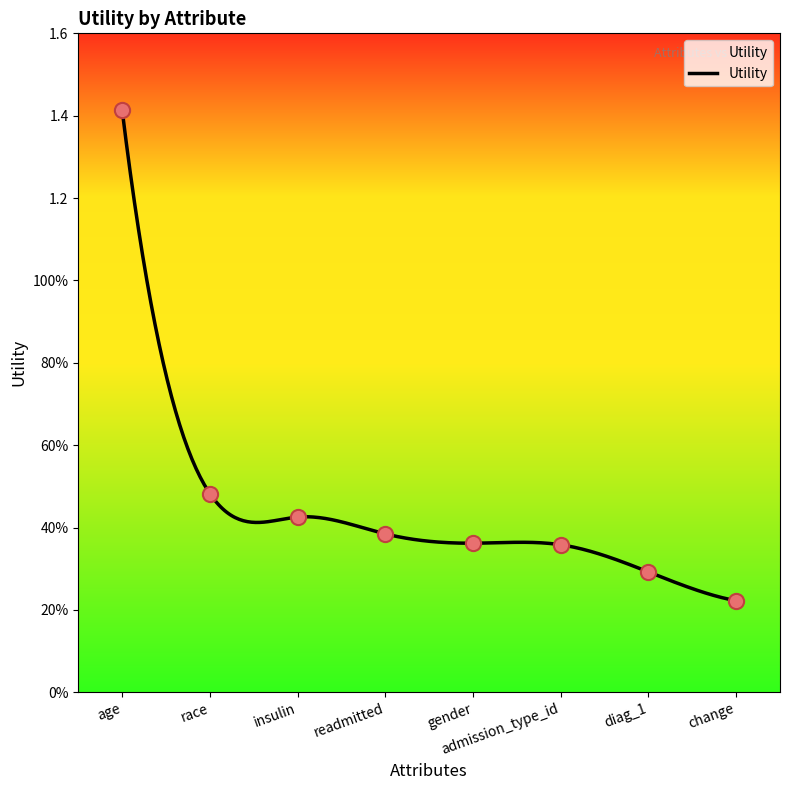

What is the change in value from admission_type_id to change?

-0.1